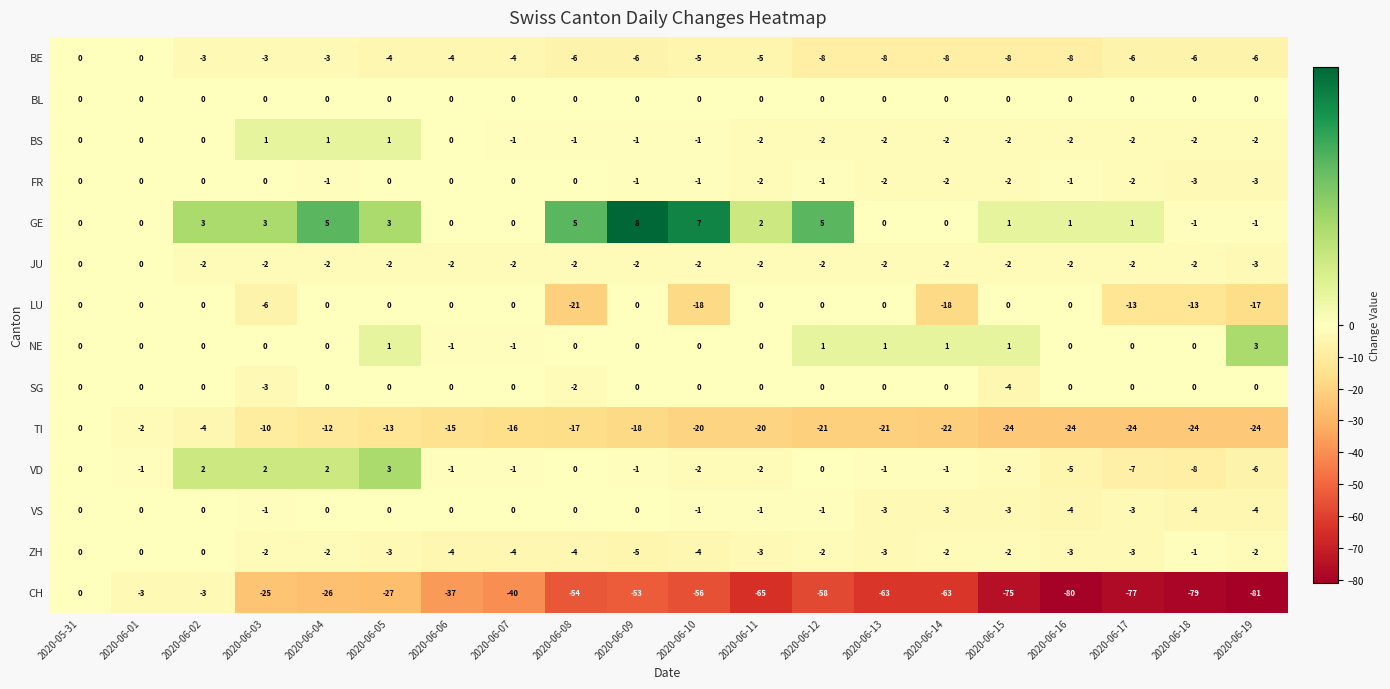

Count the number of categories in the chart.

20